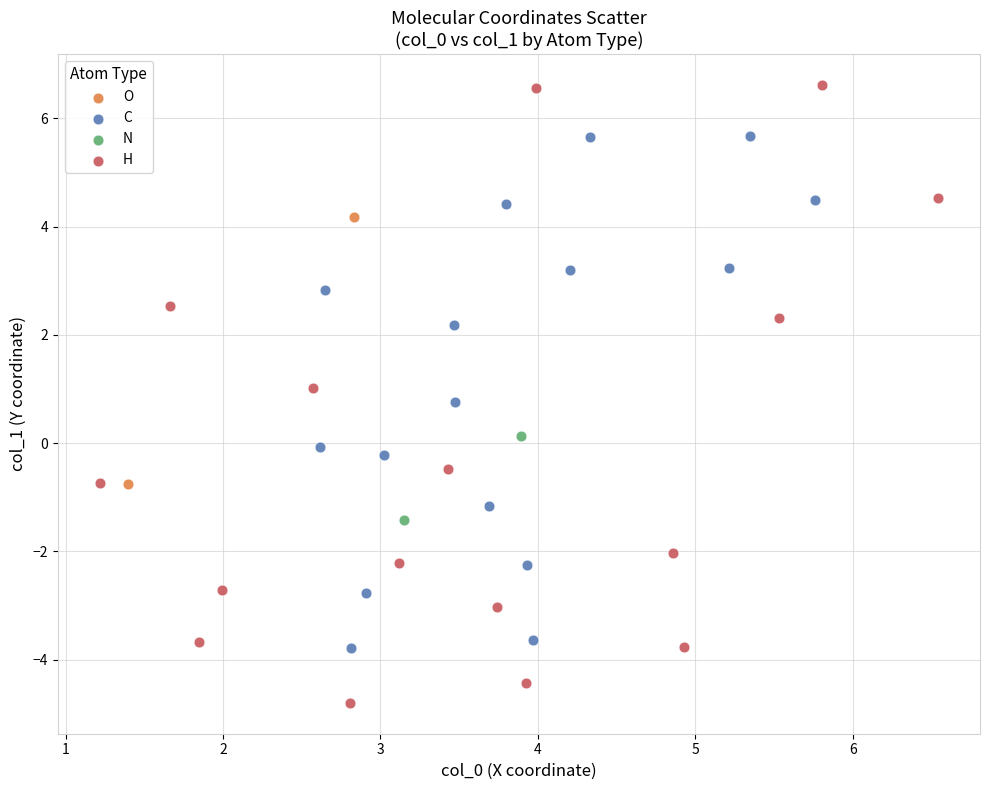

What are all the series names shown in the legend?

O, C, N, H